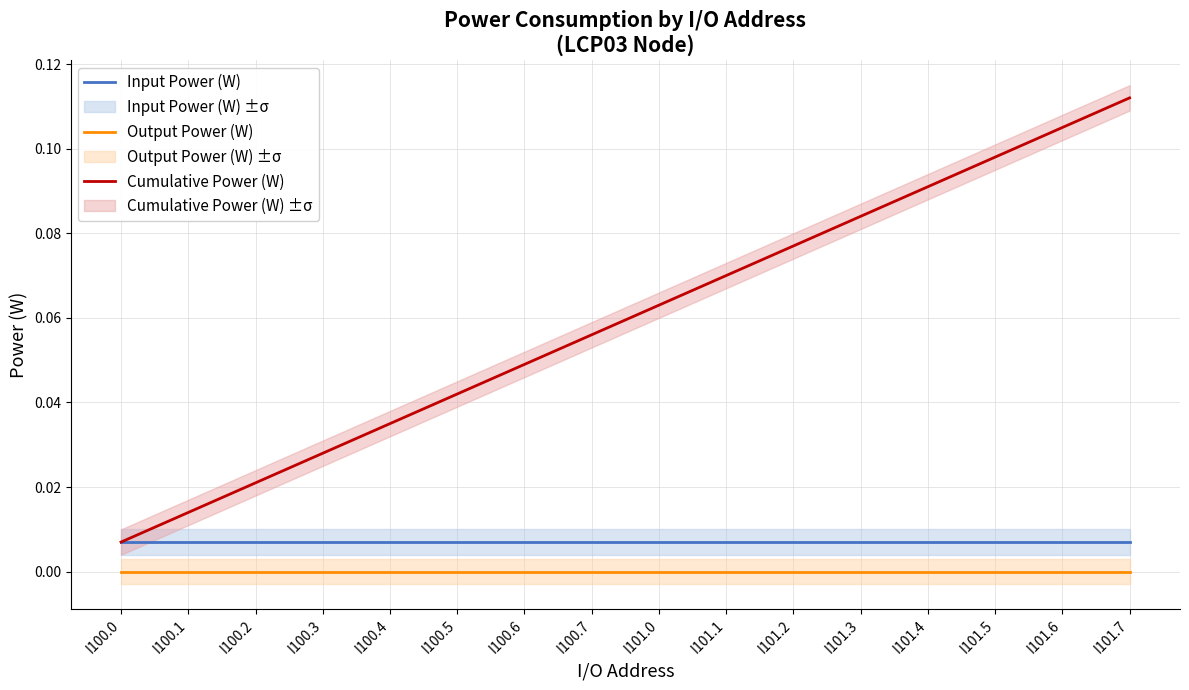

Reading left to right, transcribe all the data shown in this chart.

Input Power (W): 0.0	0.0	0.0	0.0	0.0	0.0	0.0	0.0	0.0	0.0	0.0	0.0	0.0	0.0	0.0	0.0
Output Power (W): 0.0	0.0	0.0	0.0	0.0	0.0	0.0	0.0	0.0	0.0	0.0	0.0	0.0	0.0	0.0	0.0
Cumulative Power (W): 0.0	0.0	0.0	0.0	0.0	0.0	0.0	0.1	0.1	0.1	0.1	0.1	0.1	0.1	0.1	0.1